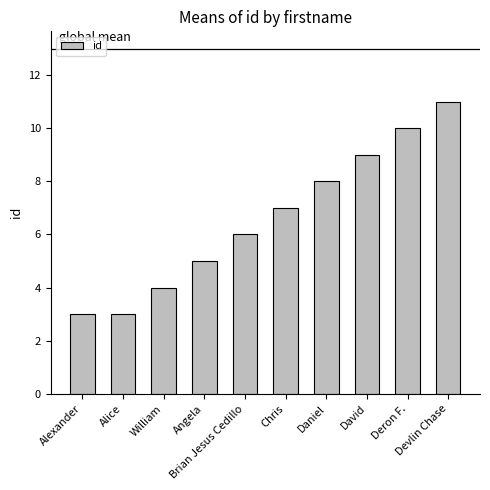

What is the smallest value displayed?

3